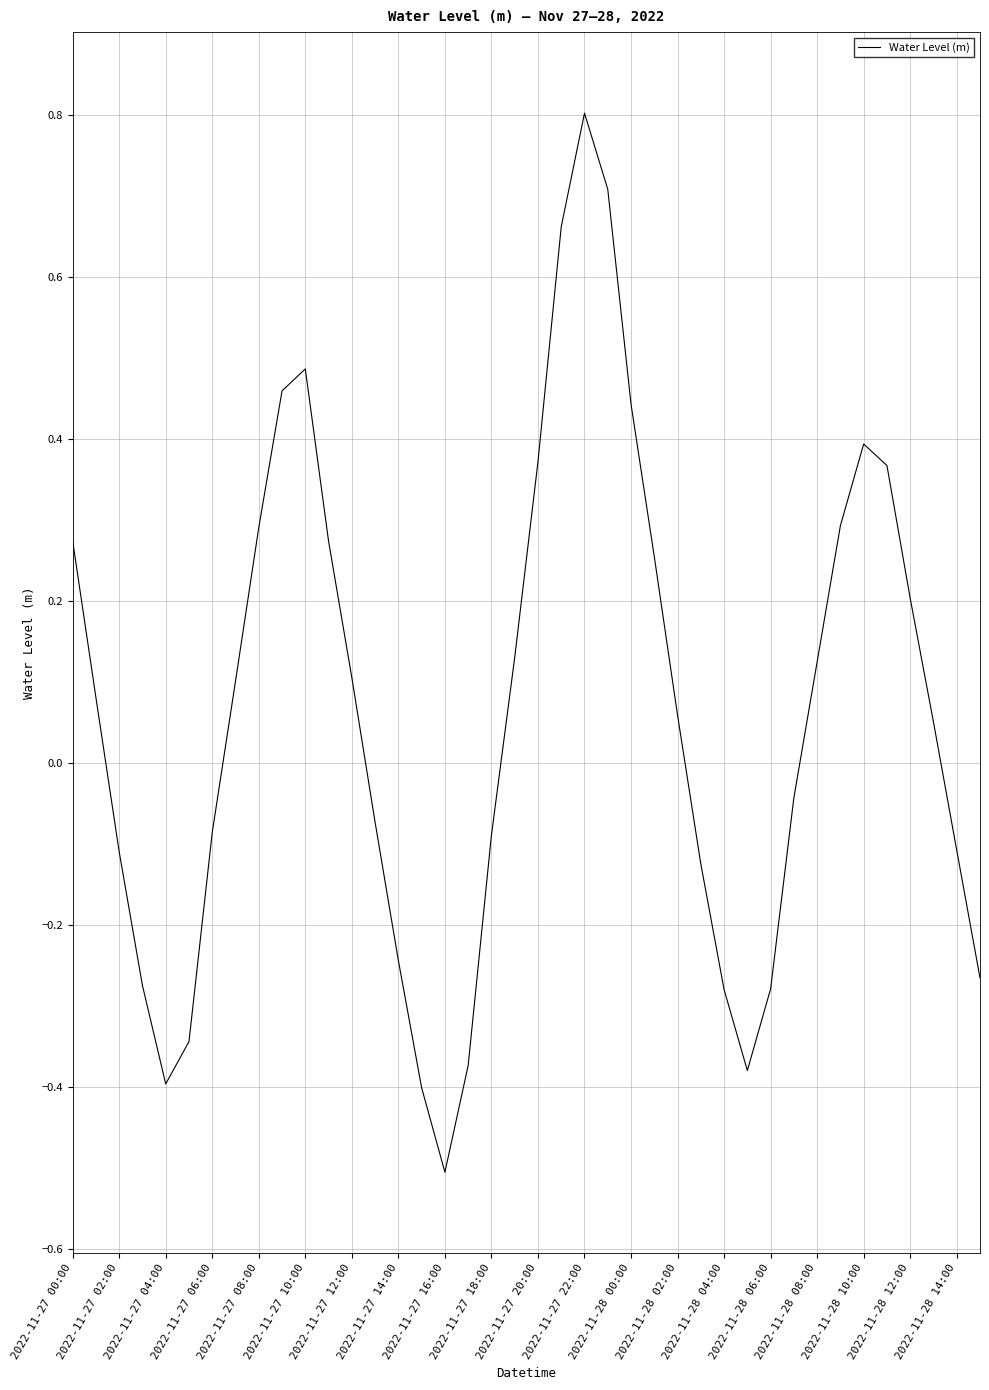

What is the difference between the maximum and minimum values?

1.3